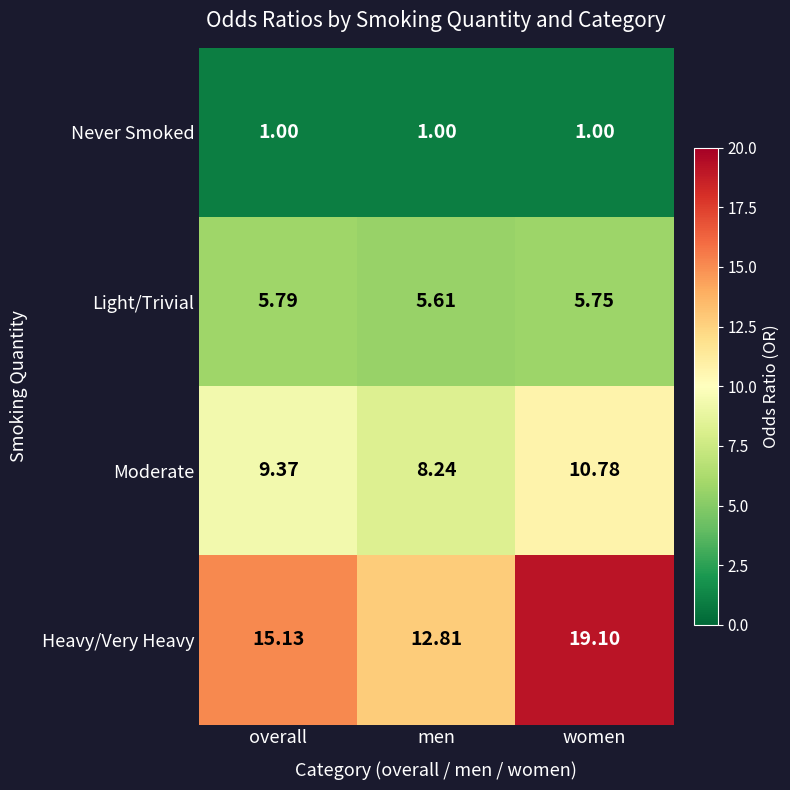

Rank the series at overall from highest to lowest value.

Heavy/Very Heavy, Moderate, Light/Trivial, Never Smoked